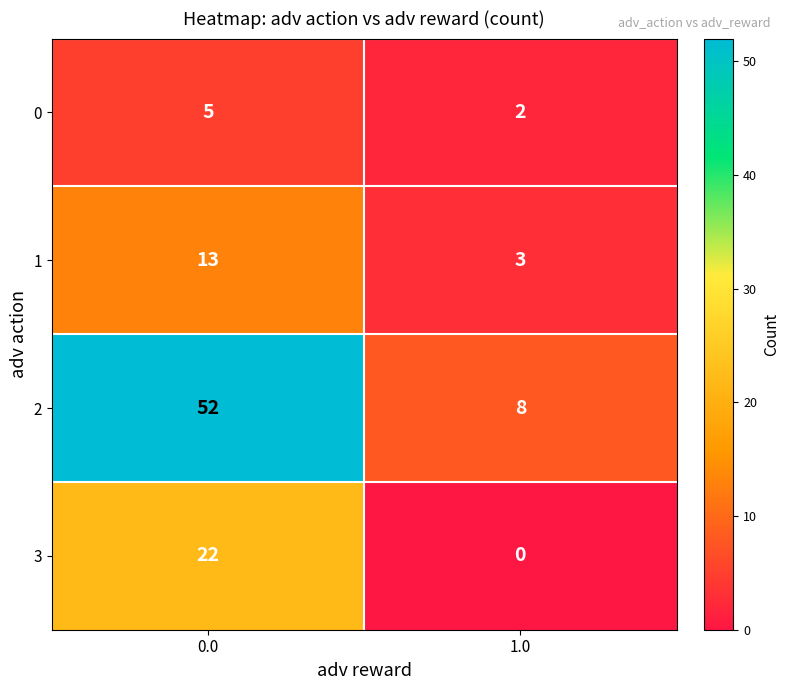

What is the greatest value displayed?

52